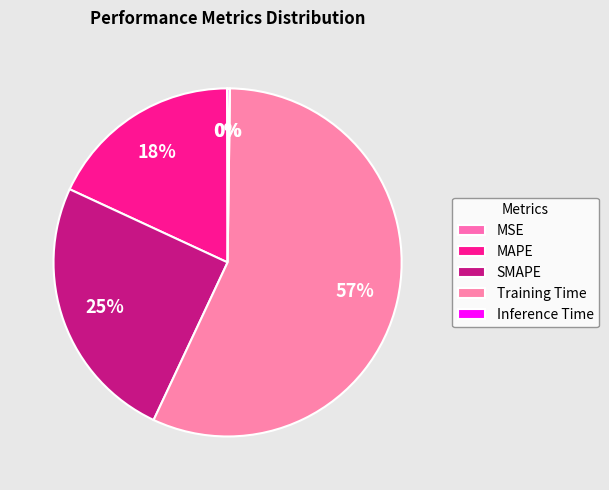

What is the majority slice?

Training Time